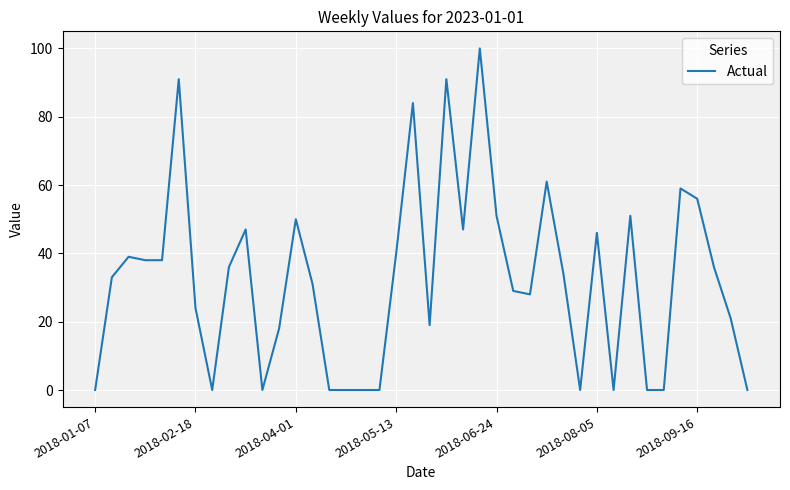

How many lines are shown in the chart?

1